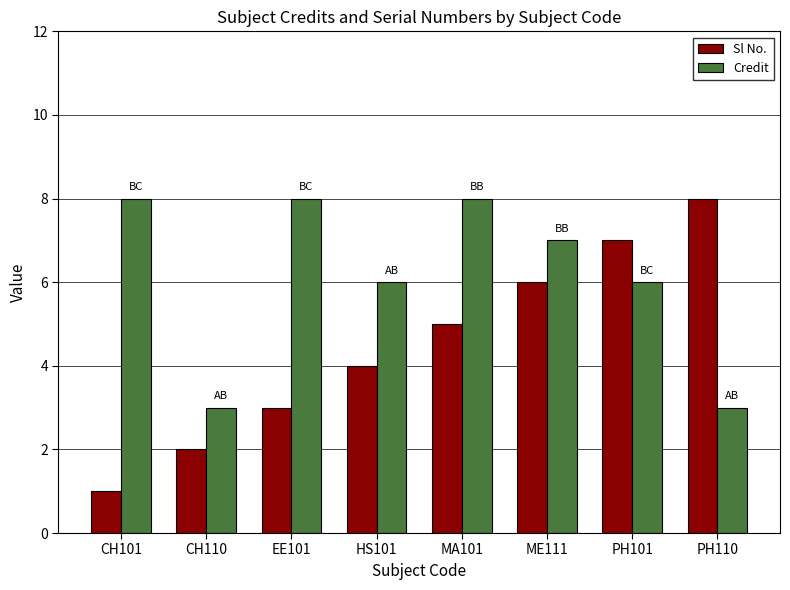

Does the chart contain stacked bars?

No